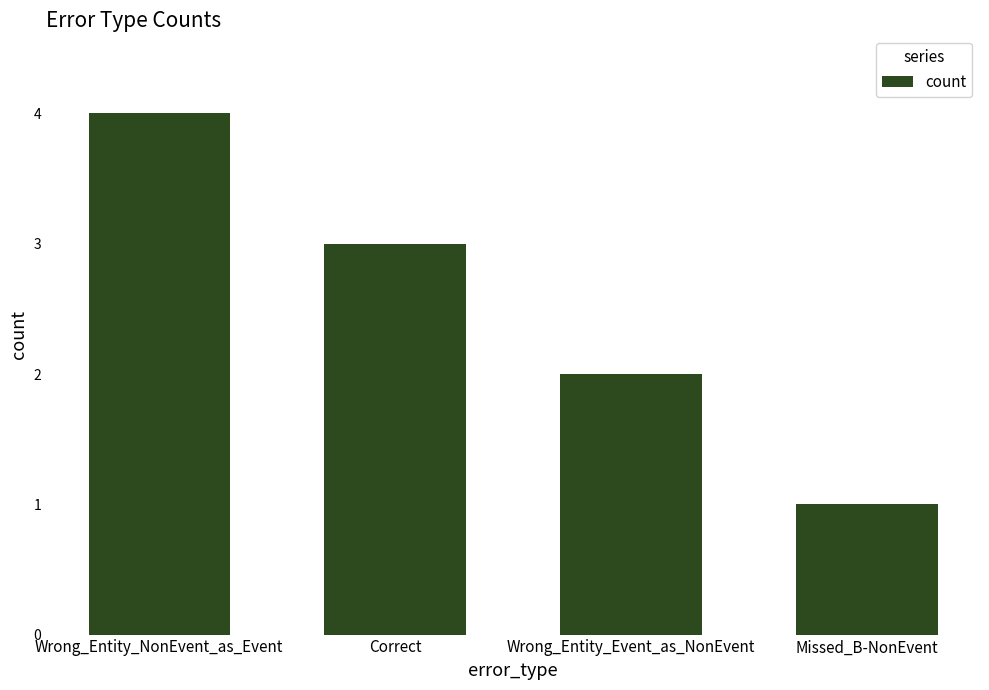

What is the ratio of the value at Missed_B-NonEvent to the value at Wrong_Entity_Event_as_NonEvent?

0.5